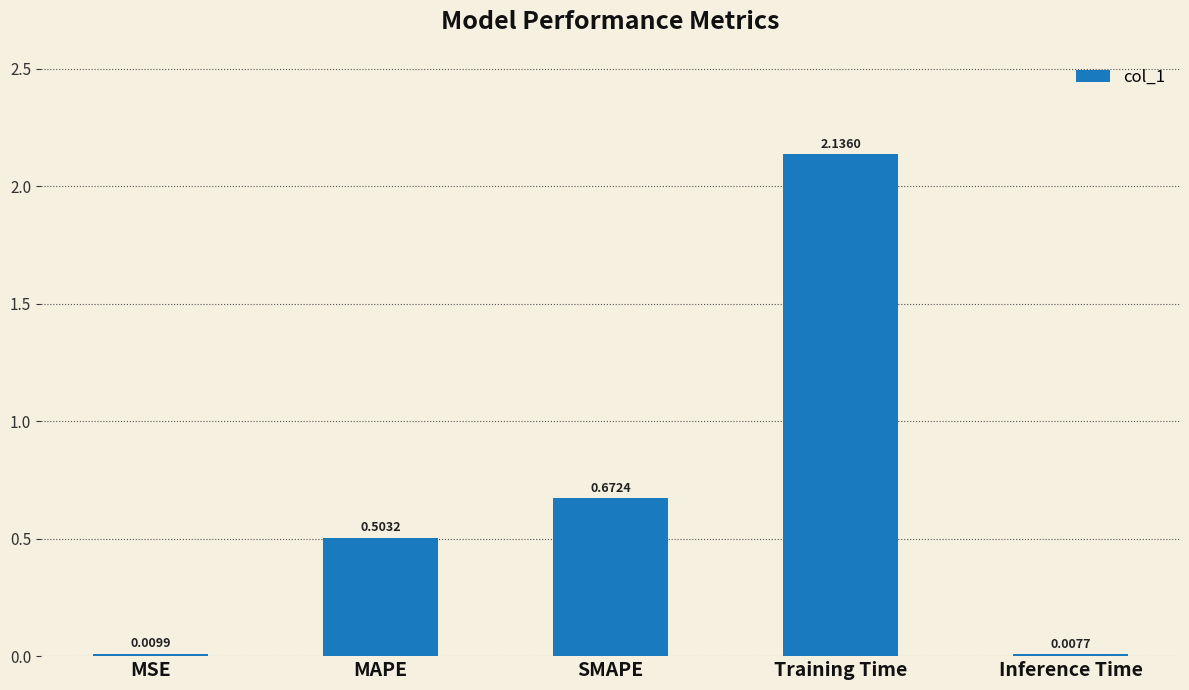

What is the sum of all values?

3.3